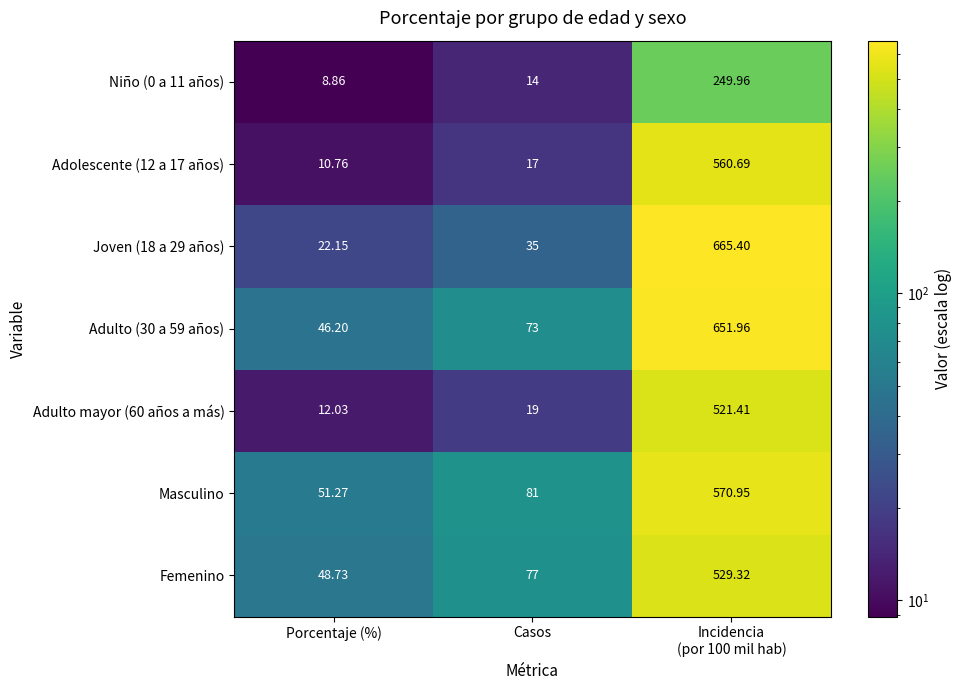

Which category has the lowest value across all series?

Porcentaje (%)